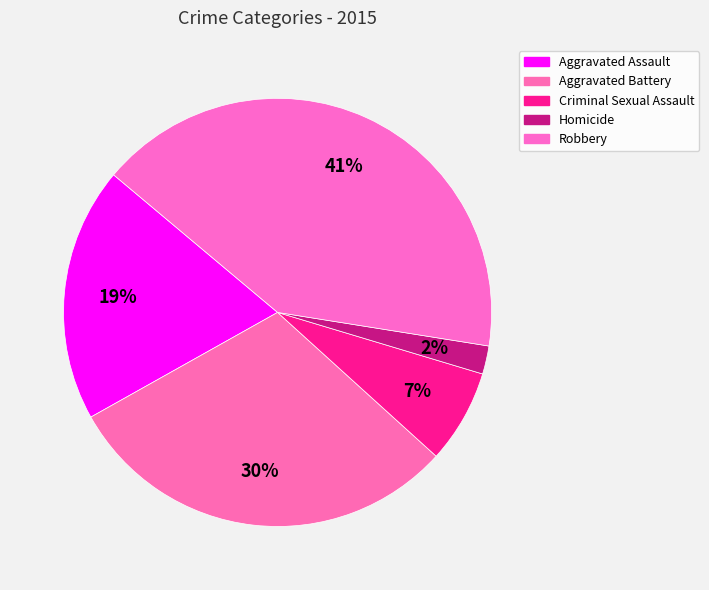

To the nearest percent, what is the difference between the Aggravated Assault and Aggravated Battery slice percentages?

11%